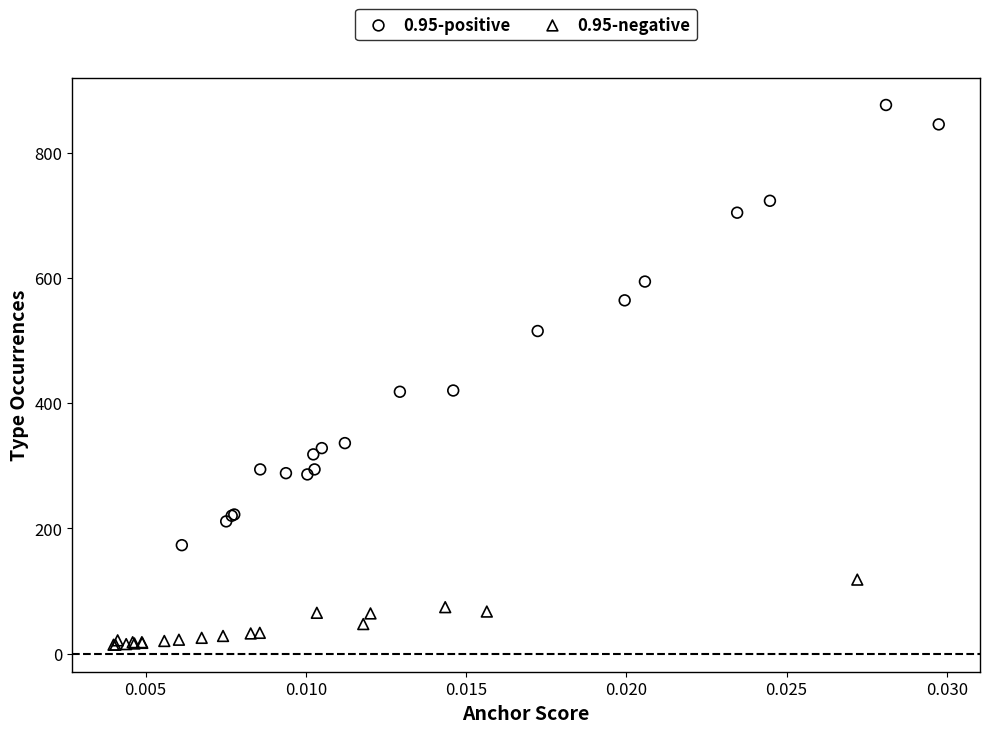

Which series reaches the maximum Y coordinate?

0.95-positive